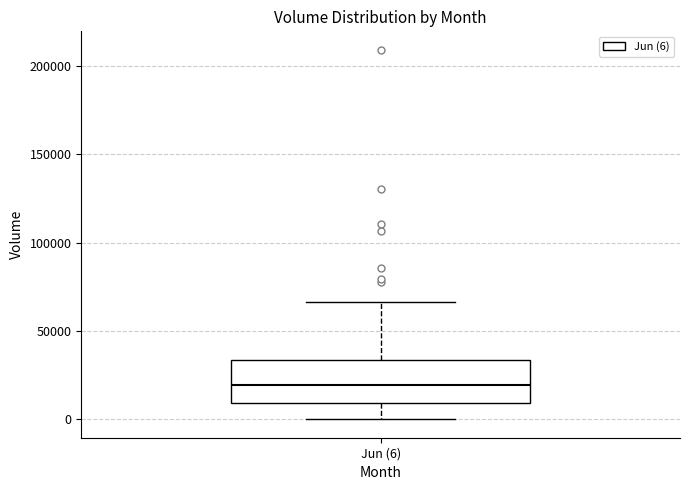

Transcribe this box plot: give where the median line is, the range the box spans, and where the two whiskers end, as read against the y-axis. The values are not printed on the chart, so give them approximately, as read against the axis.

median 20000, box 10000 to 35000, whiskers 0 to 65000